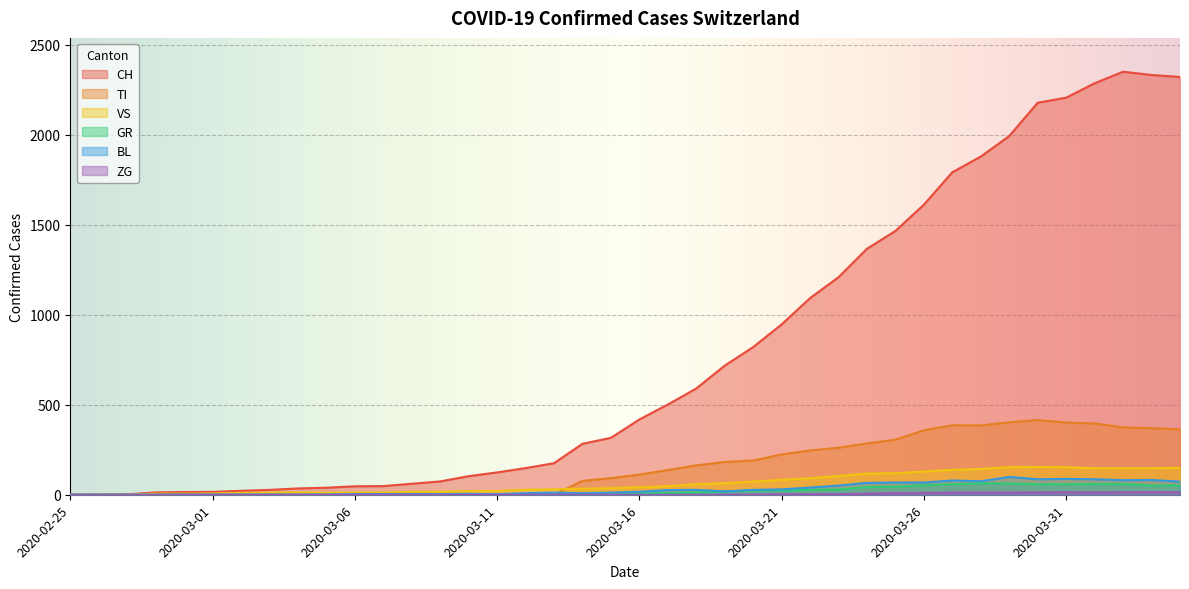

What is the maximum value shown in the chart?

2349